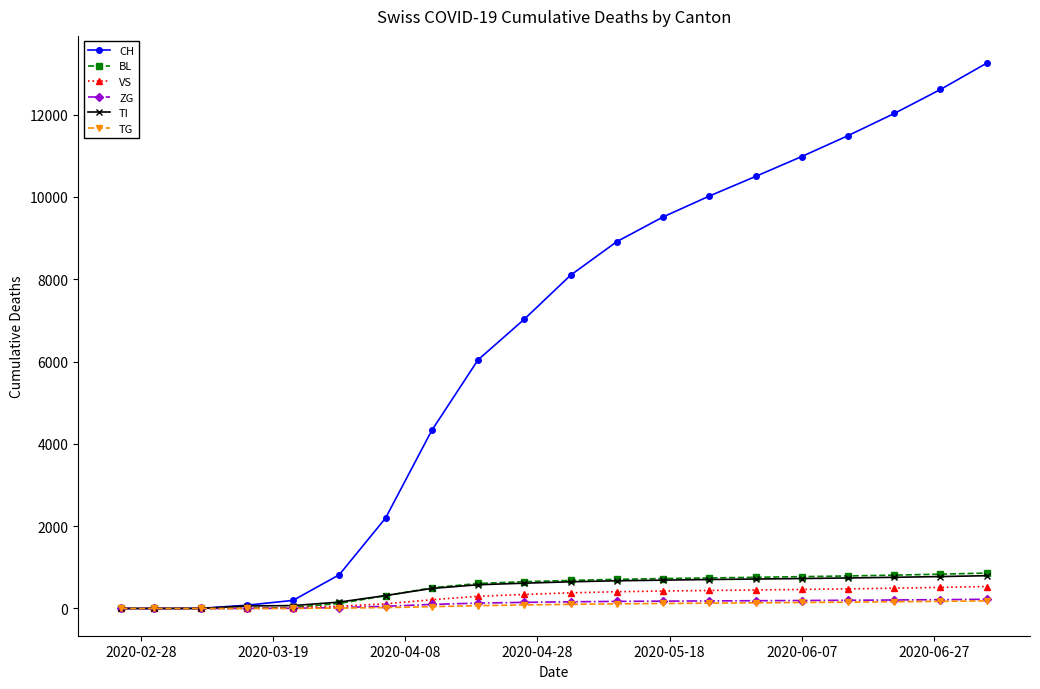

Which series has the largest total across all categories?

CH